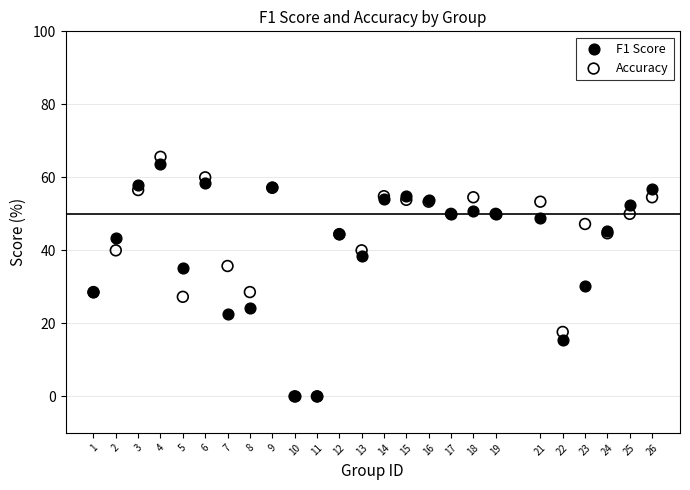

Which series contains the highest Y value?

Accuracy